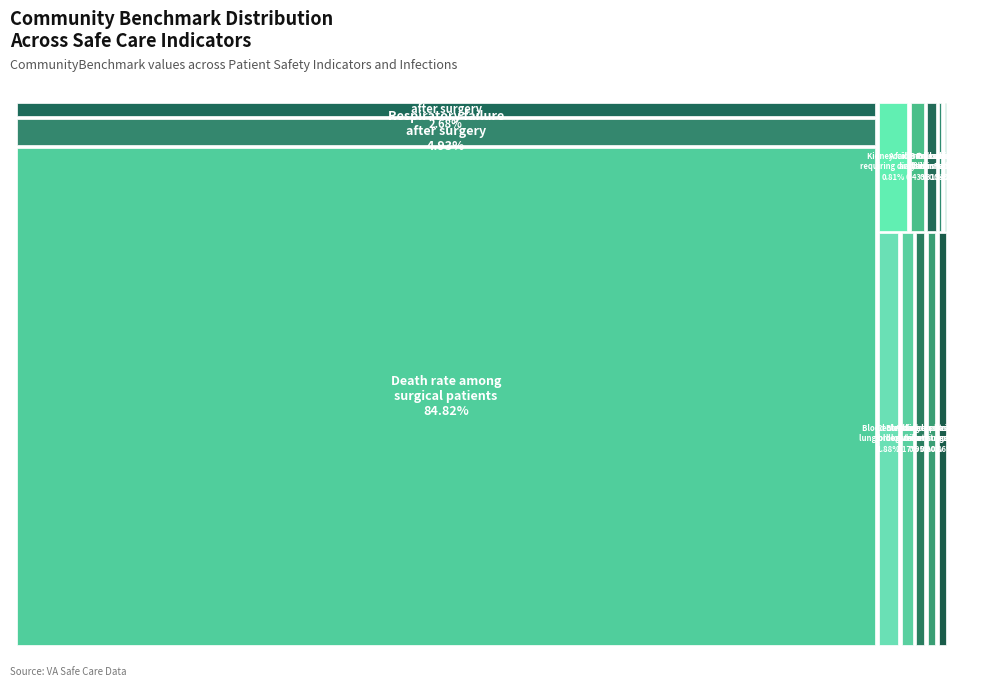

What is the total percentage of Accidental cuts
and tears and Collapsed lung
from medical care?

0.5%